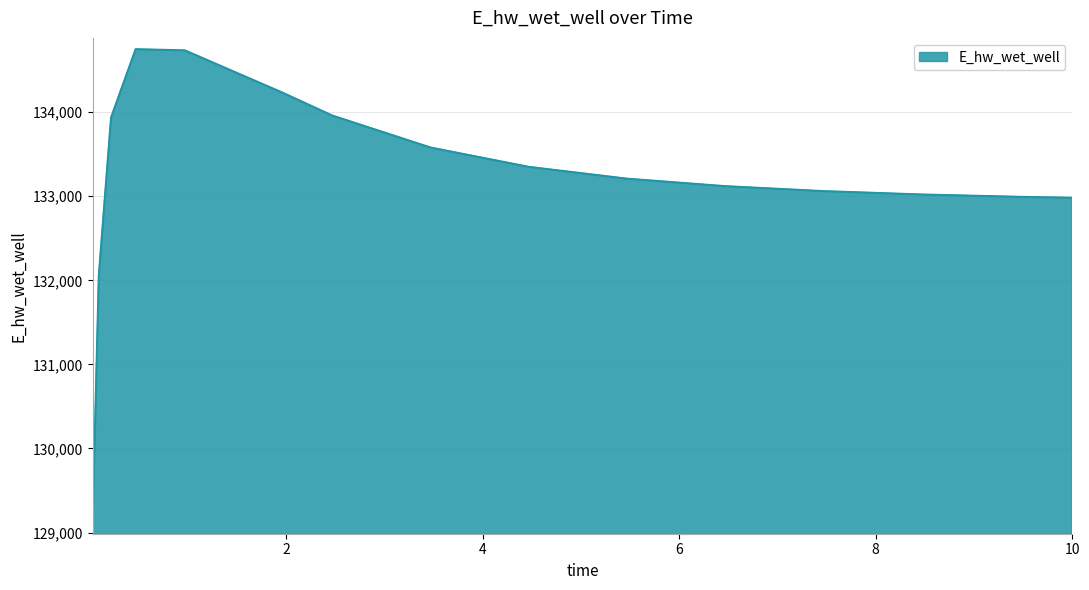

What is the smallest value displayed?

129115.2